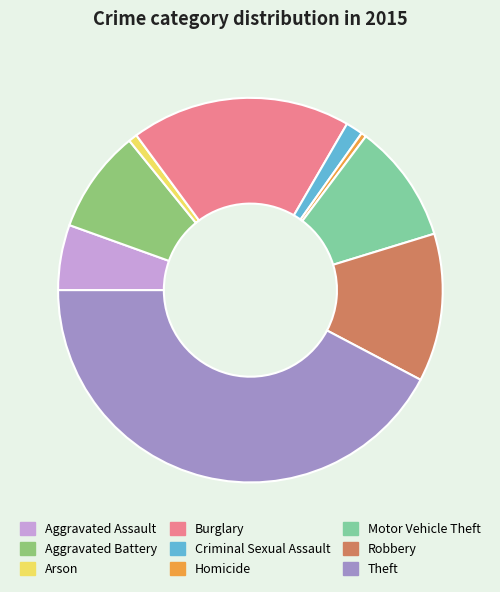

True or false: Theft accounts for 50% of the total.

False